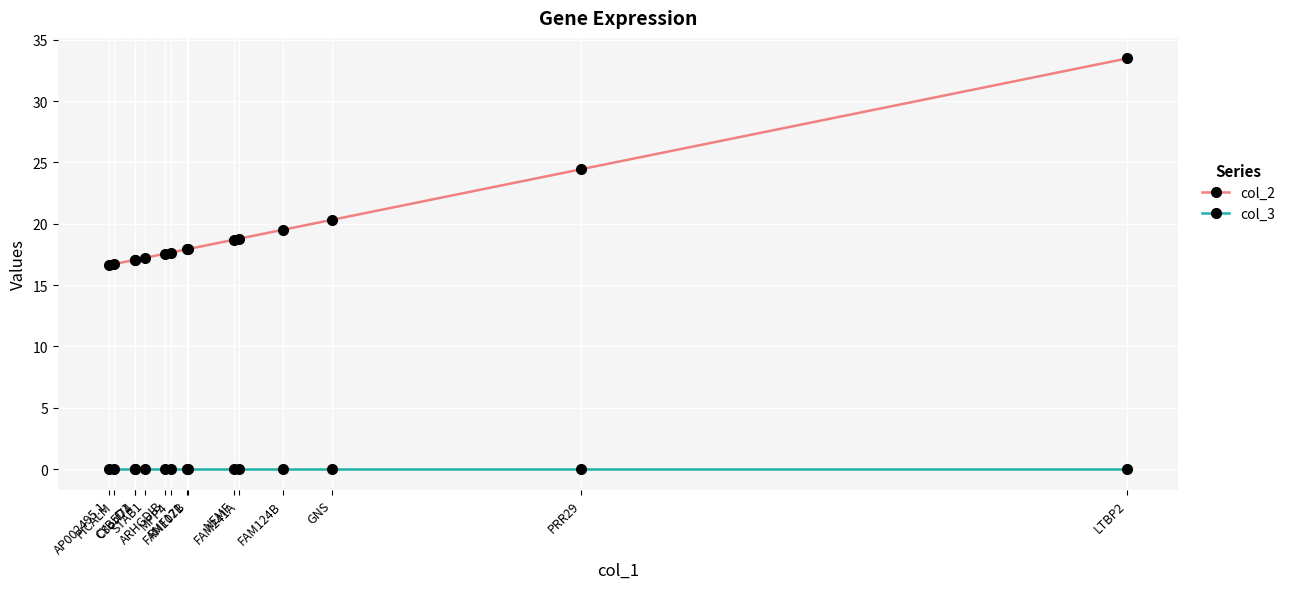

What is the greatest value displayed?

33.5